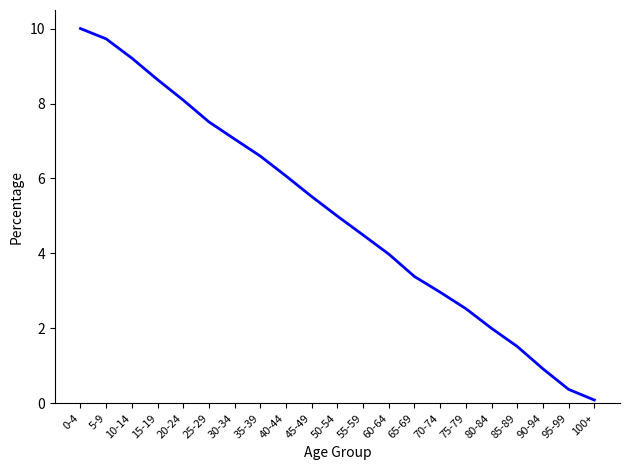

What position from the left is 30-34?

7